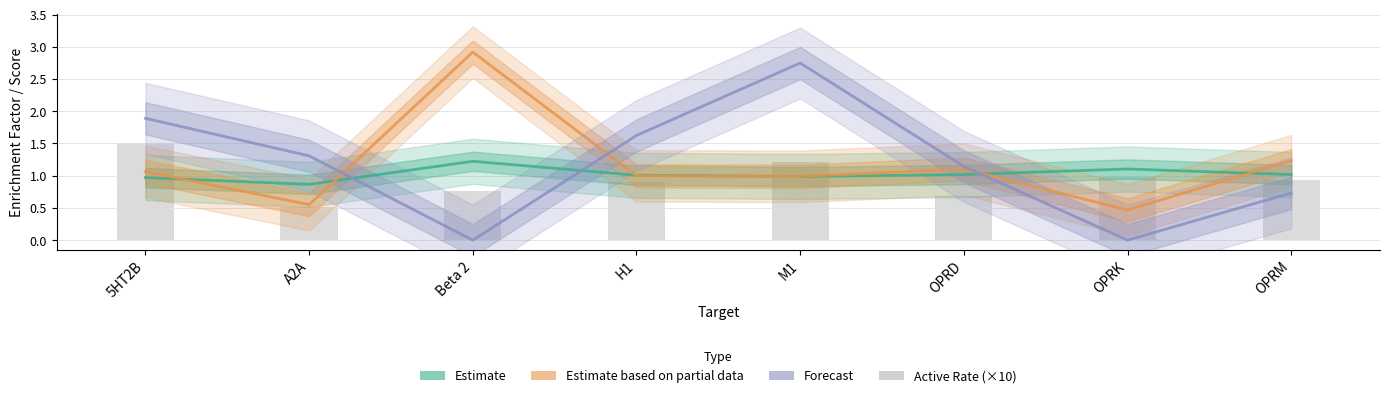

How many values in the Estimate based on partial data (4 Feats Enrichment) series exceed 1?

4